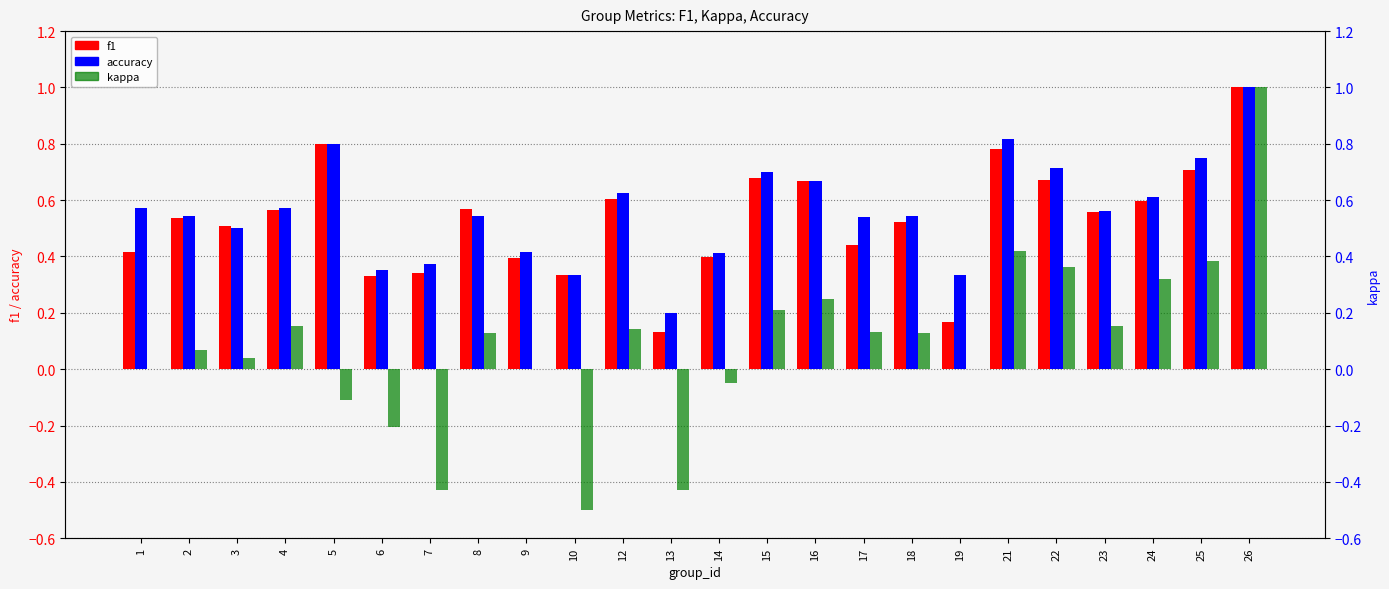

Rank the categories by f1 value from lowest to highest.

13, 19, 6, 10, 7, 9, 14, 1, 17, 3, 18, 2, 23, 4, 8, 24, 12, 16, 22, 15, 25, 21, 5, 26